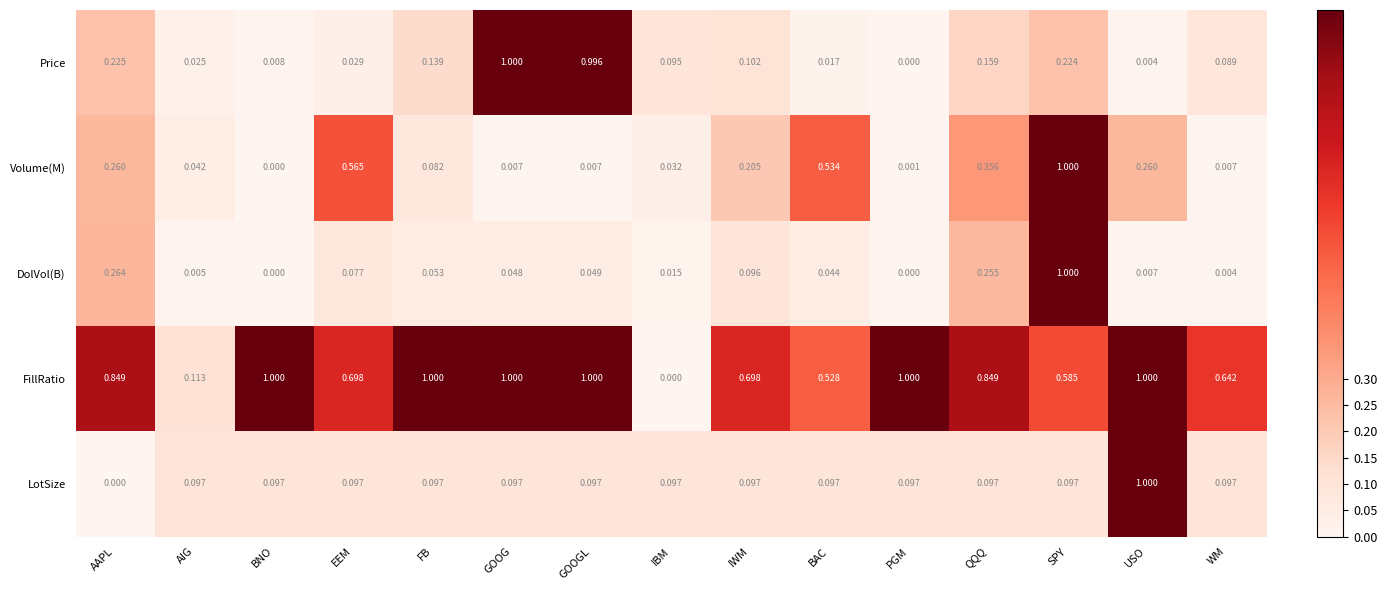

How many data points does each series have?

15